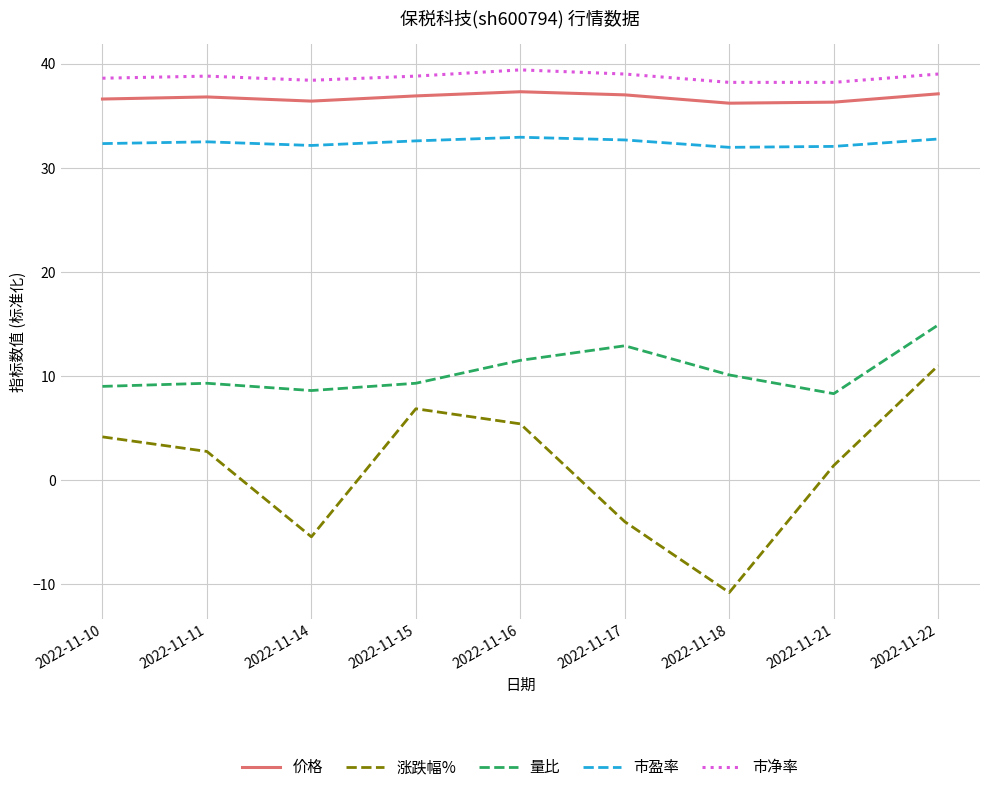

At which label does 涨跌幅% first exceed 2?

2022-11-10